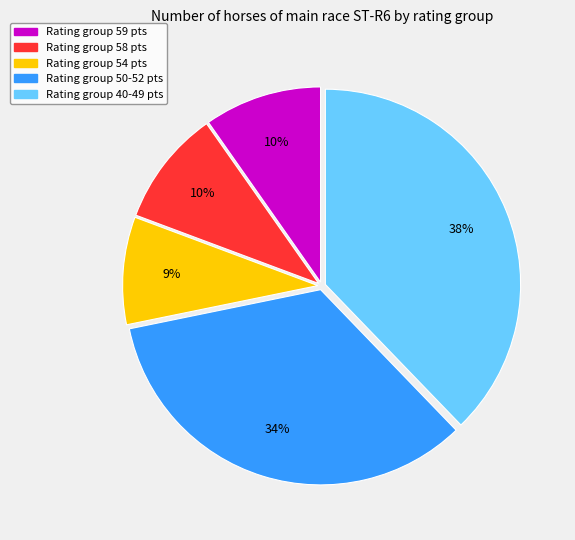

Is there any slice that represents more than half of the pie?

No